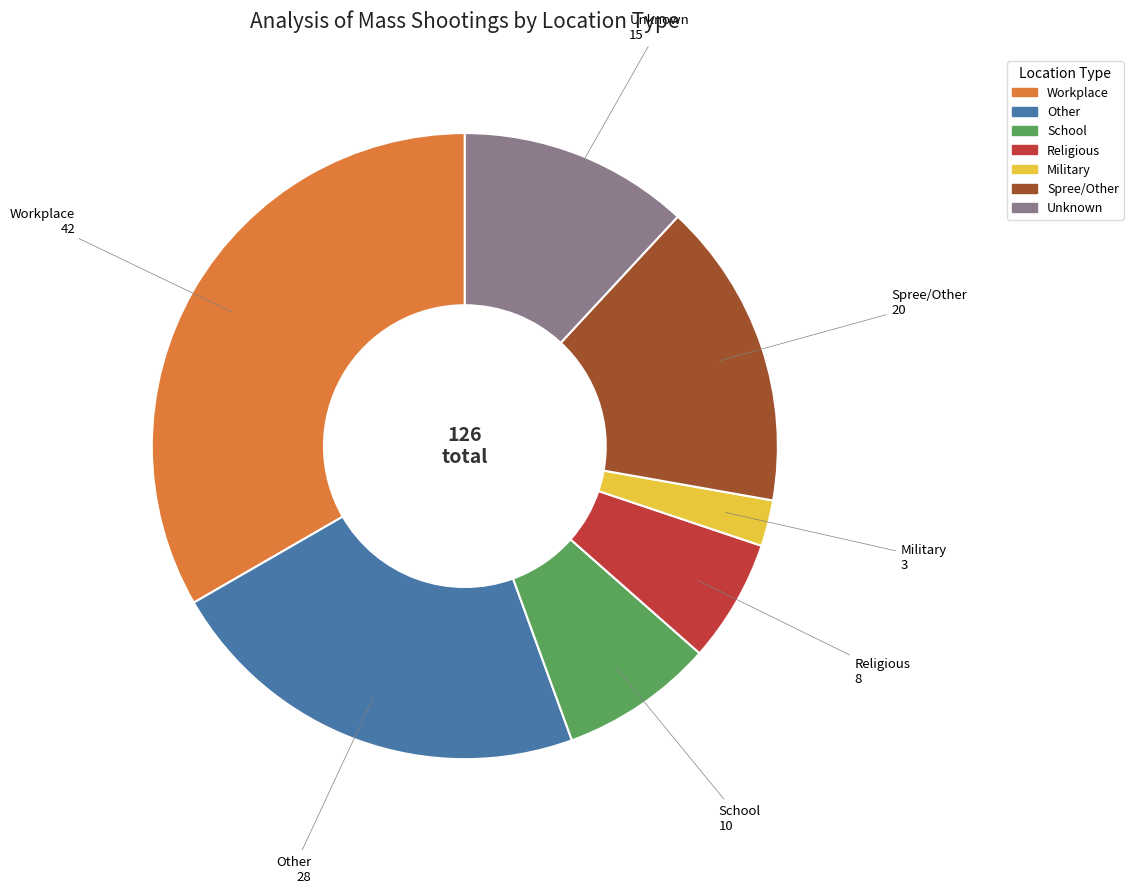

Does any single category account for the majority?

No